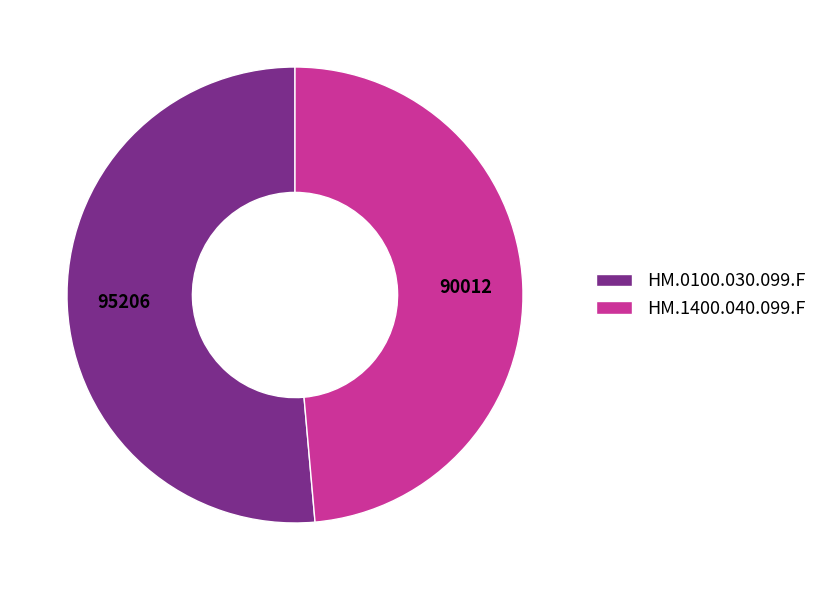

Is the sum of HM.1400.040.099.F and HM.0100.030.099.F greater than half?

Yes